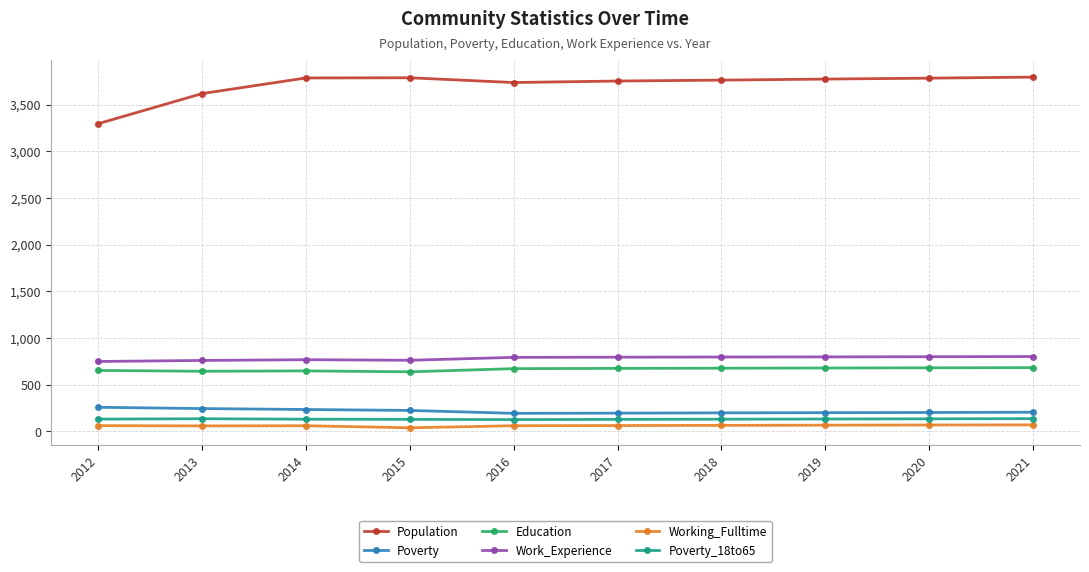

Which series has the widest spread of values?

Population